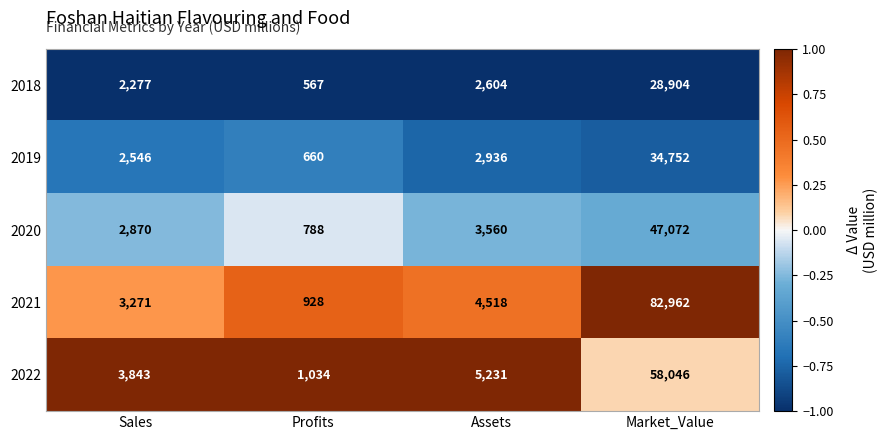

True or false: 2022 has a value of 973 at Sales.

False